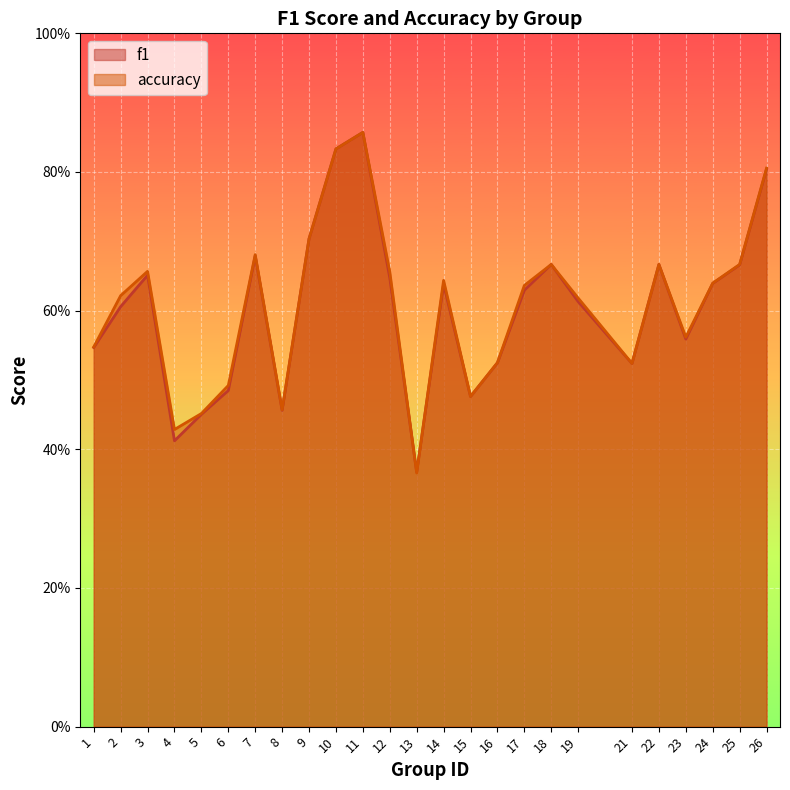

Which category has the highest value across all series?

11